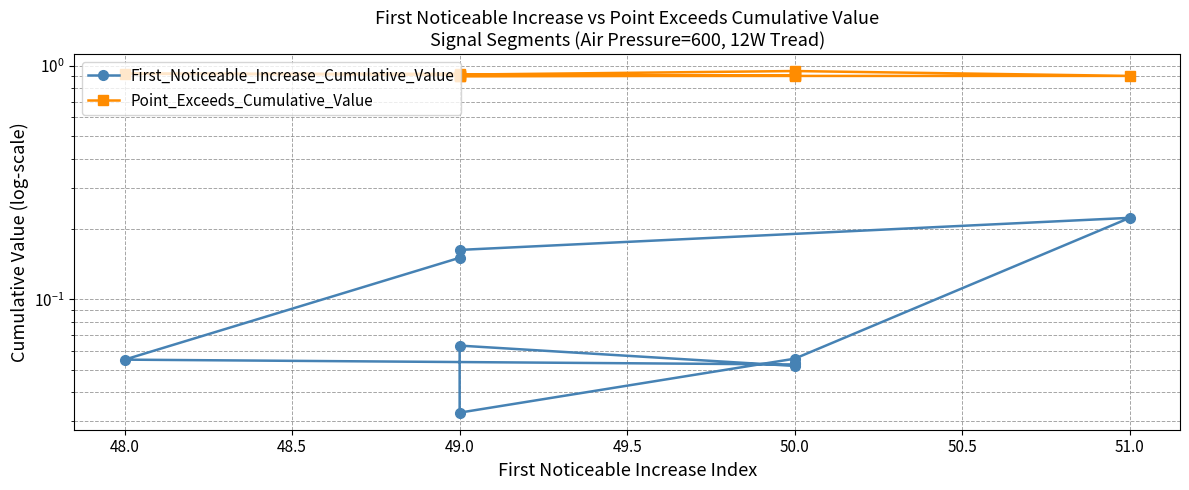

What is the value of the Point_Exceeds_Cumulative_Value point at the 10th from the left?

0.9